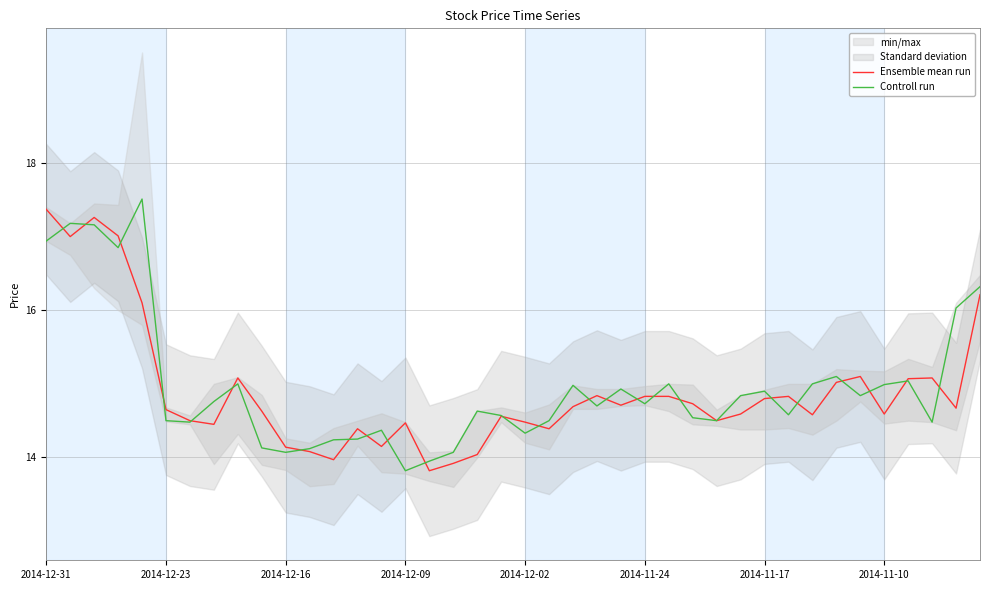

True or false: Ensemble mean run has more than 0 points higher than both neighbors.

True